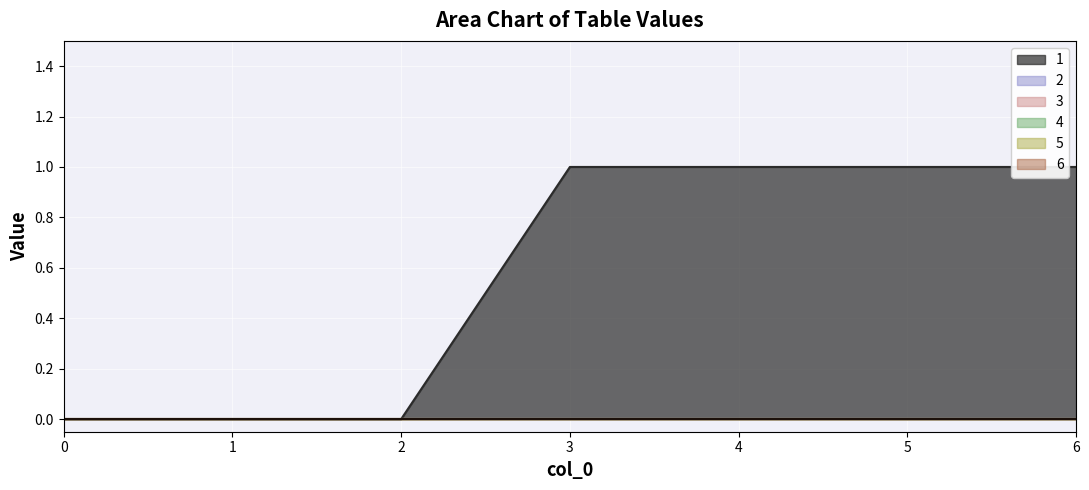

Reading left to right, extract all data points from this chart.

1: 0=0	1=0	2=0	3=1	4=1	5=1	6=1
2: 0=0	1=0	2=0	3=0	4=0	5=0	6=0
3: 0=0	1=0	2=0	3=0	4=0	5=0	6=0
4: 0=0	1=0	2=0	3=0	4=0	5=0	6=0
5: 0=0	1=0	2=0	3=0	4=0	5=0	6=0
6: 0=0	1=0	2=0	3=0	4=0	5=0	6=0